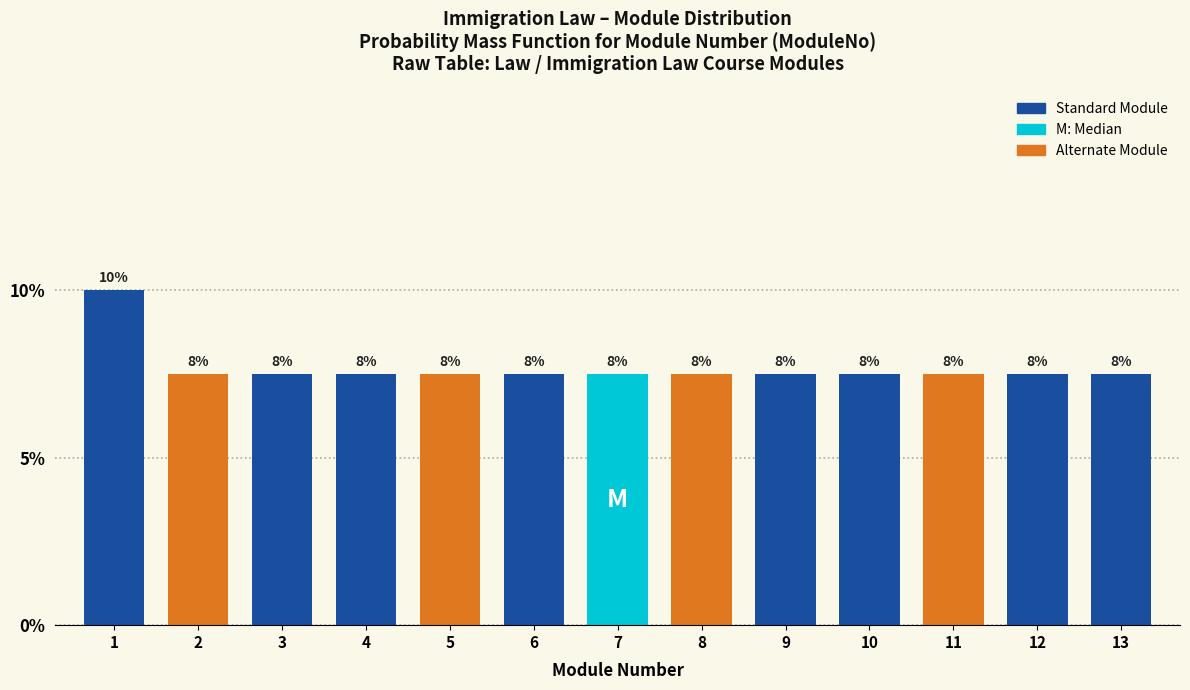

Are the bars horizontal?

No